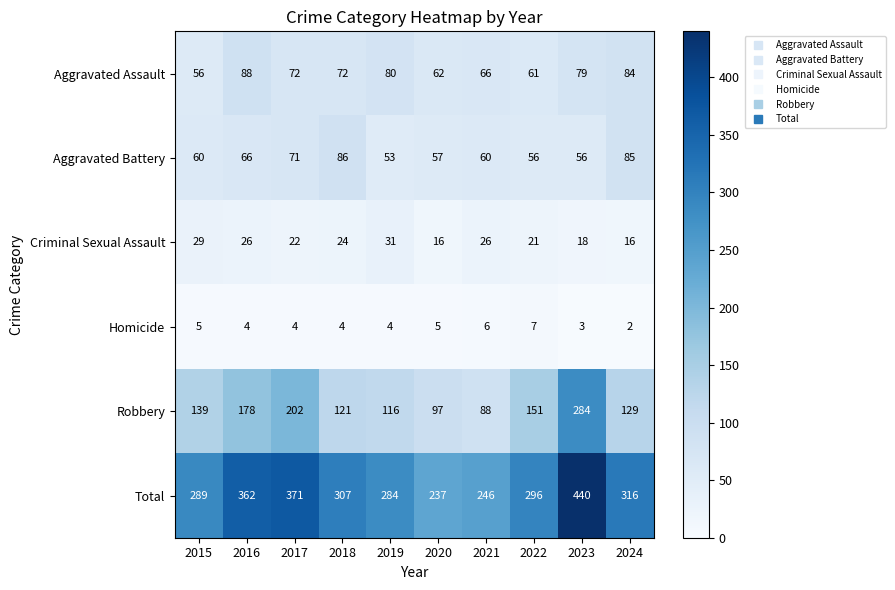

What is the difference between the second highest and second lowest values in the Total series?

125